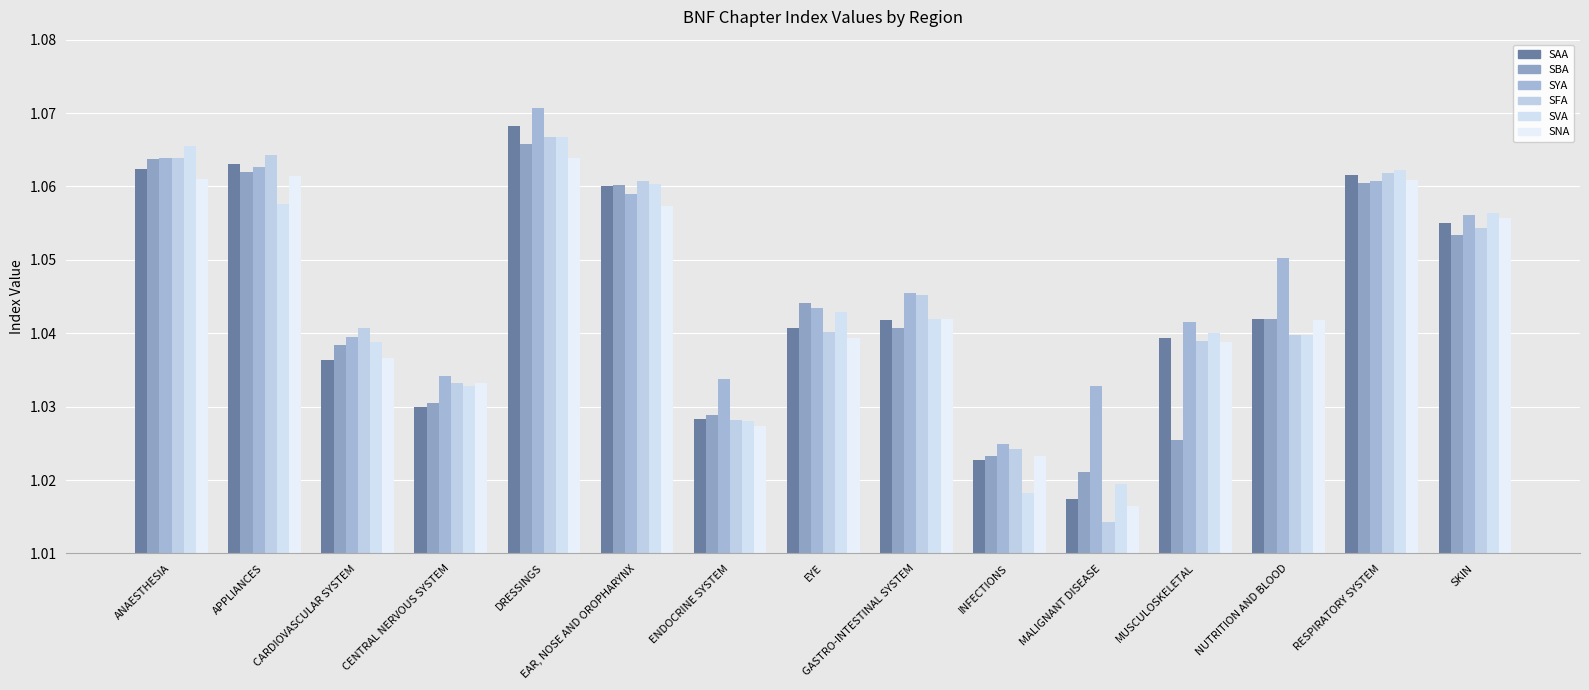

At EAR, NOSE AND OROPHARYNX, list the series in order from smallest to largest.

SNA, SYA, SAA, SBA, SVA, SFA